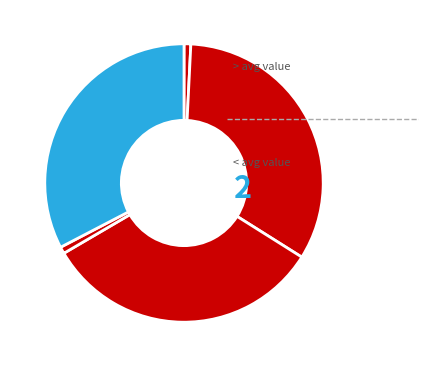

How many segments does this pie chart have?

5